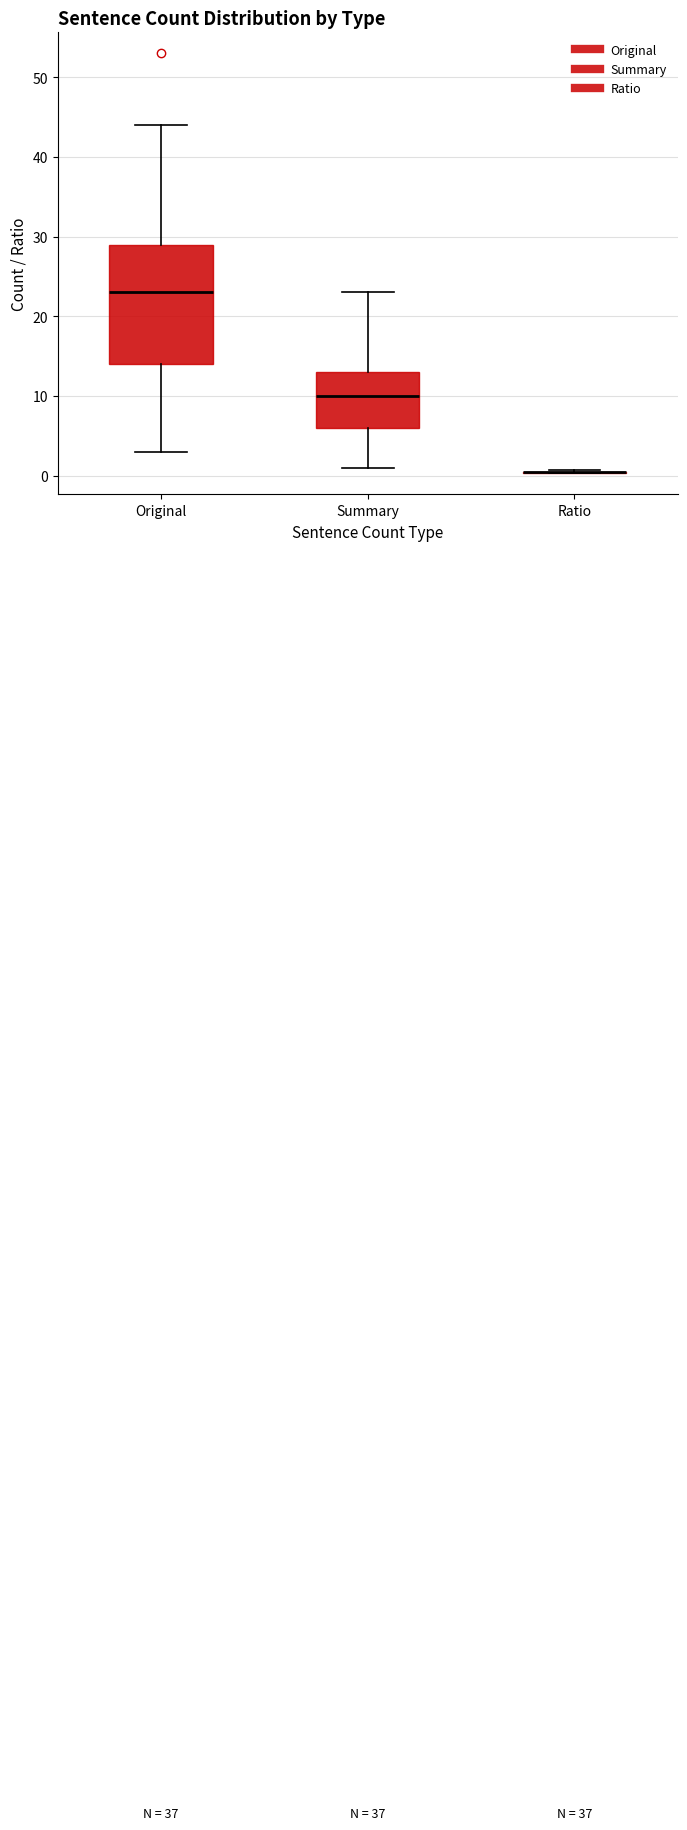

Reading left to right, read every box against the y-axis: the position of its median line, the range the box covers, and the ends of its whiskers. The values are not printed on the chart, so give them approximately, as read against the axis.

Original: median 23, box 14 to 29, whiskers 3 to 44
Summary: median 10, box 6 to 13, whiskers 1 to 23
Ratio: box collapsed to a line at 0, whiskers 0 to 1